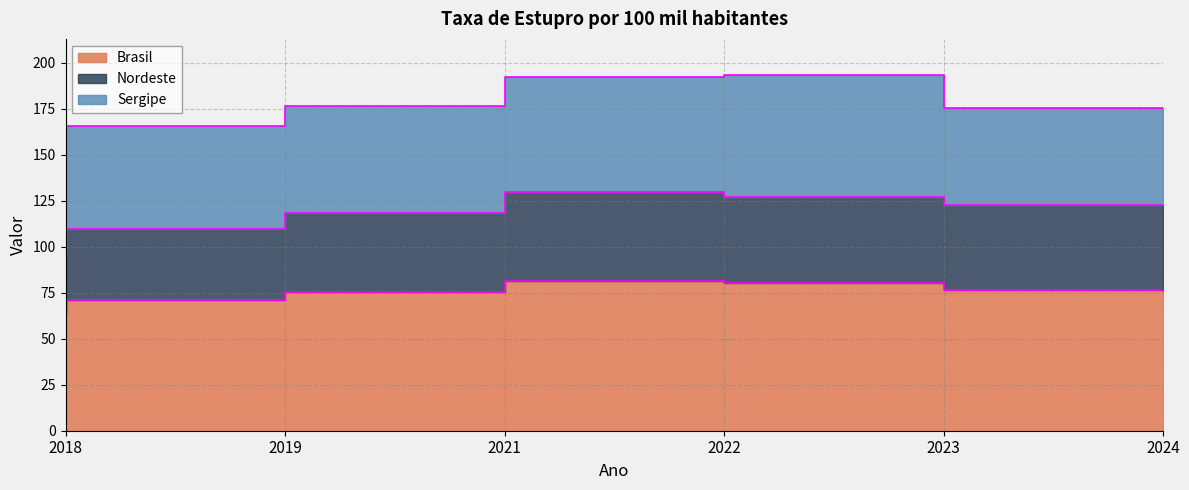

Is it true that Sergipe equals 165.7 at 2019?

True